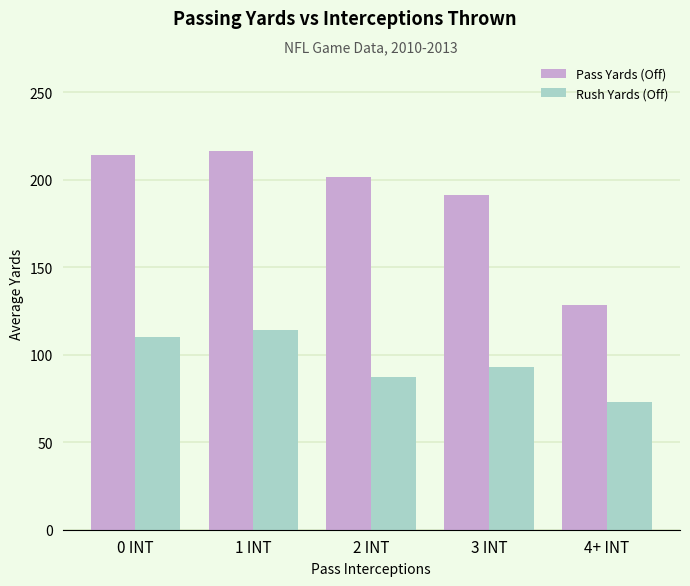

Does the chart contain any negative values?

No